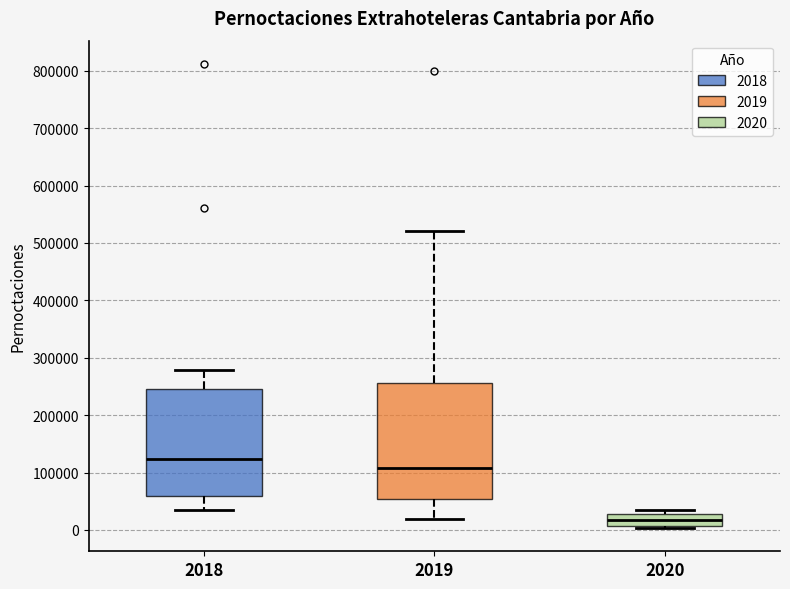

Reading left to right, read every box against the y-axis: the position of its median line, the range the box covers, and the ends of its whiskers. The values are not printed on the chart, so give them approximately, as read against the axis.

2018: median 120000, box 60000 to 250000, whiskers 30000 to 280000
2019: median 110000, box 50000 to 260000, whiskers 20000 to 520000
2020: median 20000, box 10000 to 30000, whiskers 0 to 30000 (just above the box's upper edge)